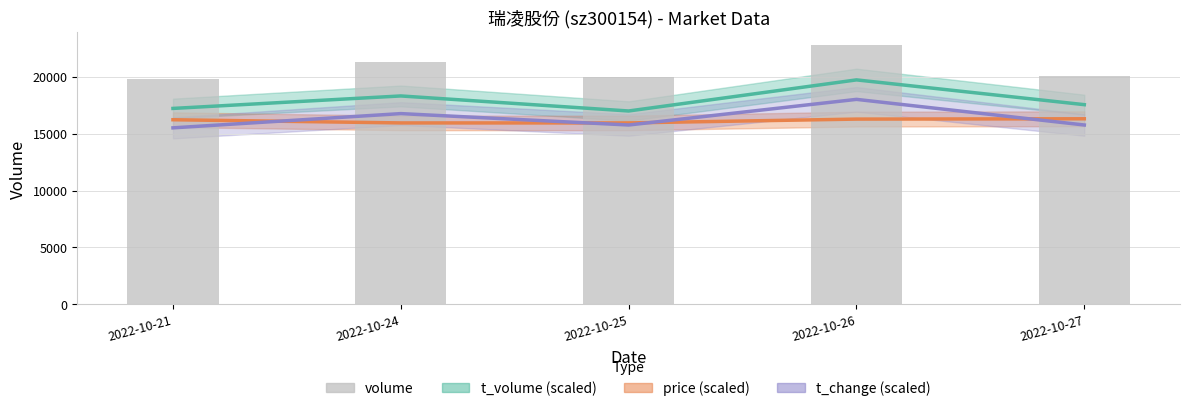

Reading right to left, list all the values displayed in this chart.

2022-10-27=20018	2022-10-26=22775	2022-10-25=19997	2022-10-24=21255	2022-10-21=19805